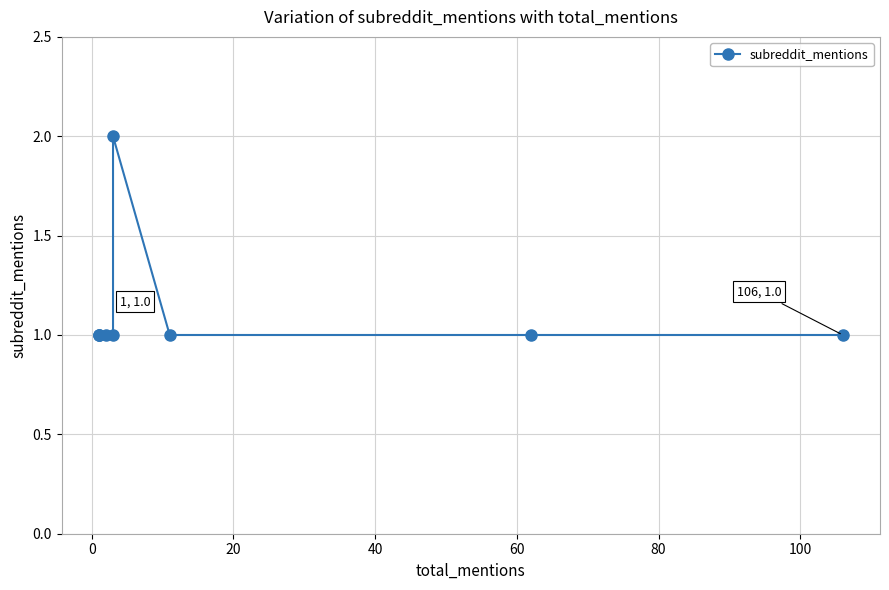

Reading right to left, transcribe all the data shown in this chart.

1	1	1	2	1	1	1	1	1